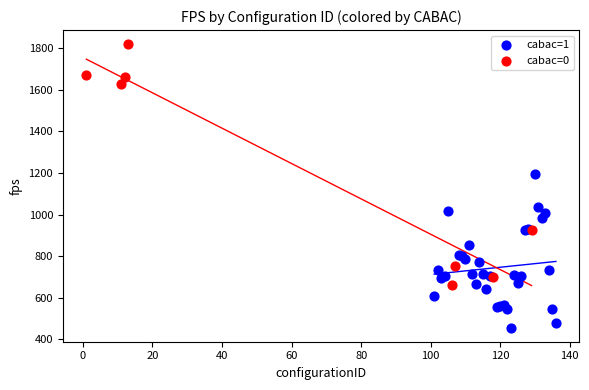

Which series reaches the maximum Y coordinate?

cabac=0